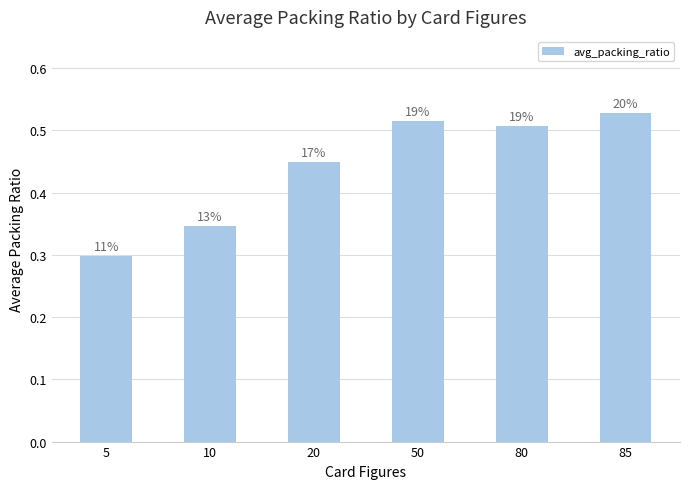

What is the value of the 2nd bar from the left?

0.3